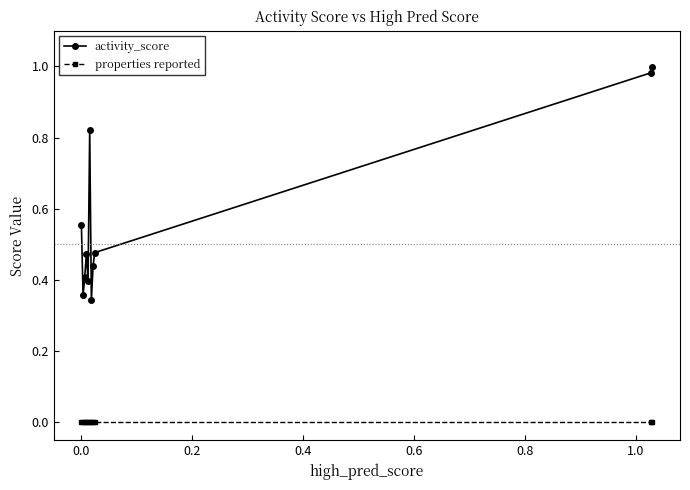

What is the minimum value for activity_score?

0.3